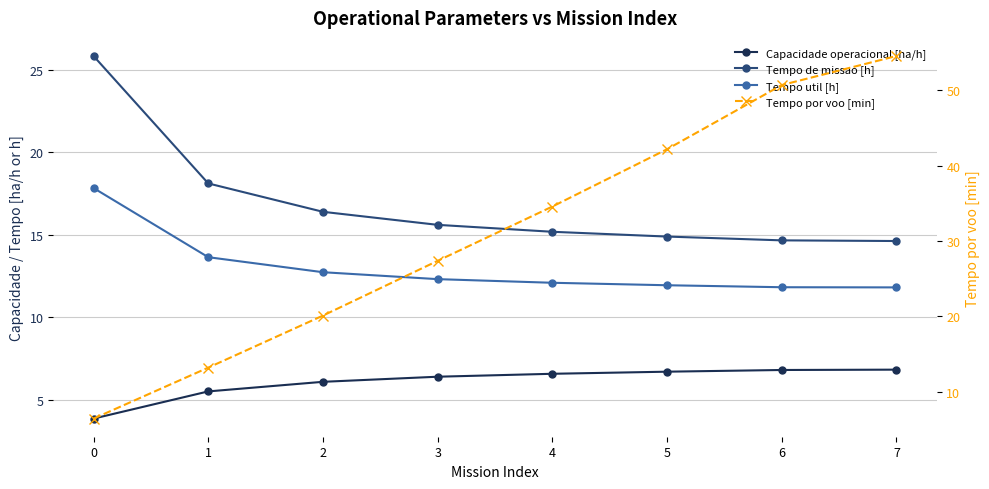

What is the difference between the maximum and minimum values in the Tempo de missao [h] series?

11.2